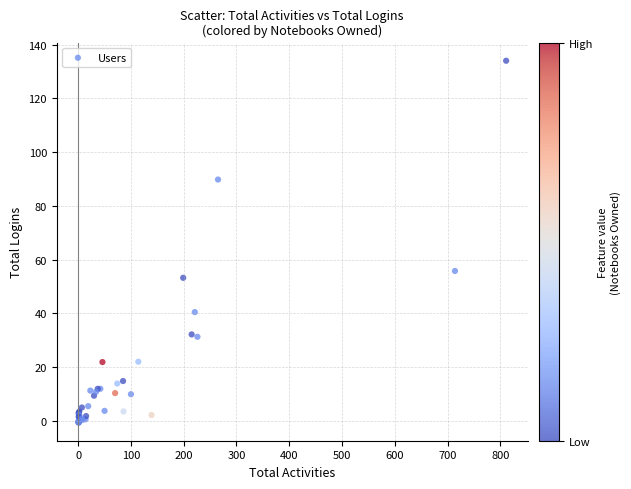

What Y value in the scatter plot is closest to 66?

55.7